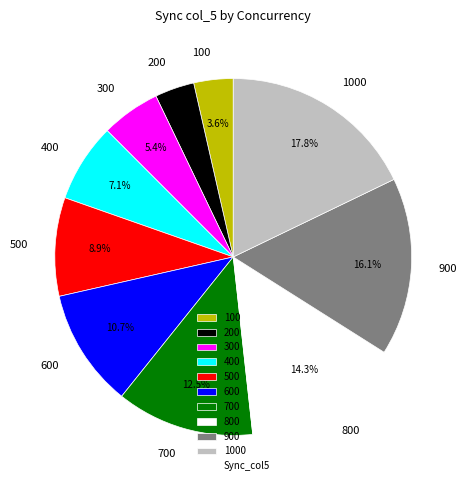

What is the largest slice in the pie chart?

1000